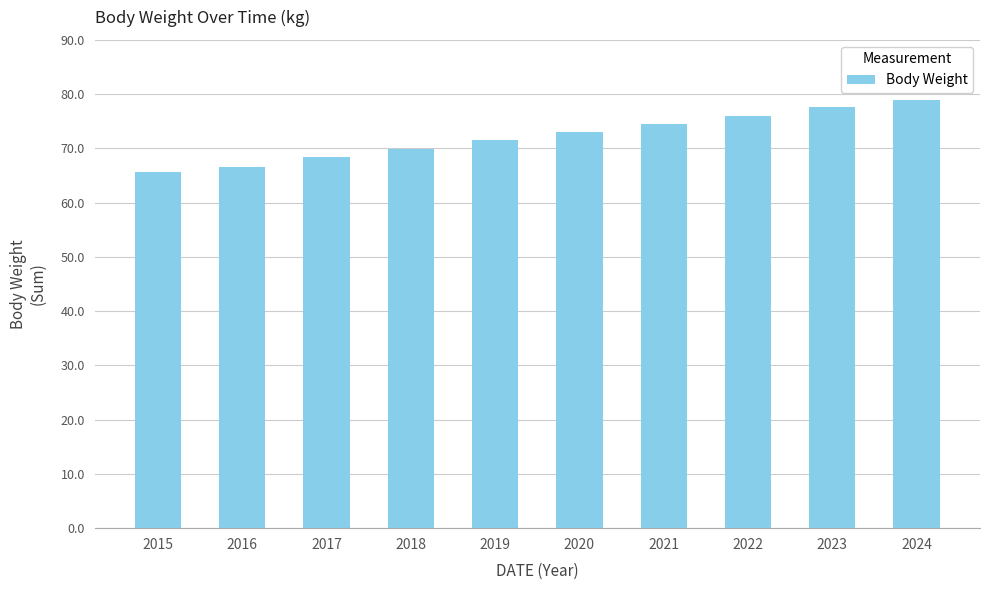

Reading right to left, what are all the values shown in this chart?

78.9	77.7	76.0	74.5	73.1	71.6	69.9	68.4	66.6	65.6